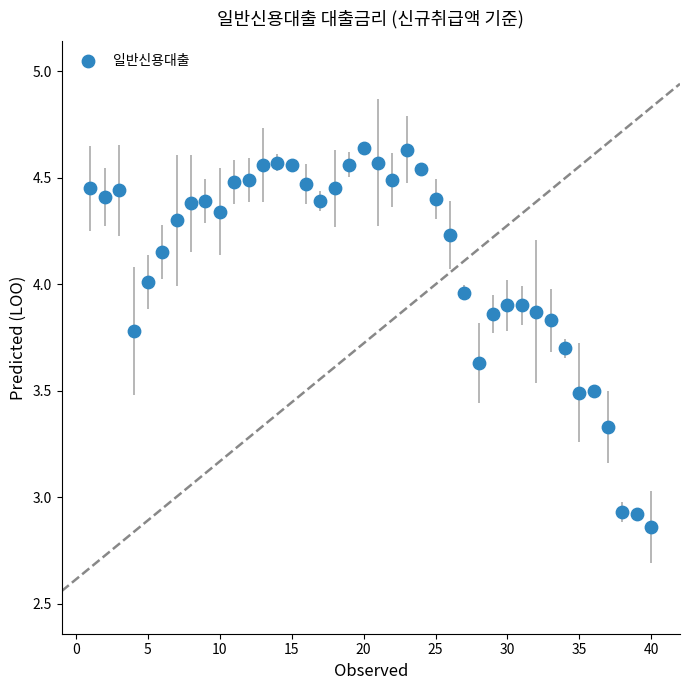

What is the range of Y values (max minus min)?

1.8